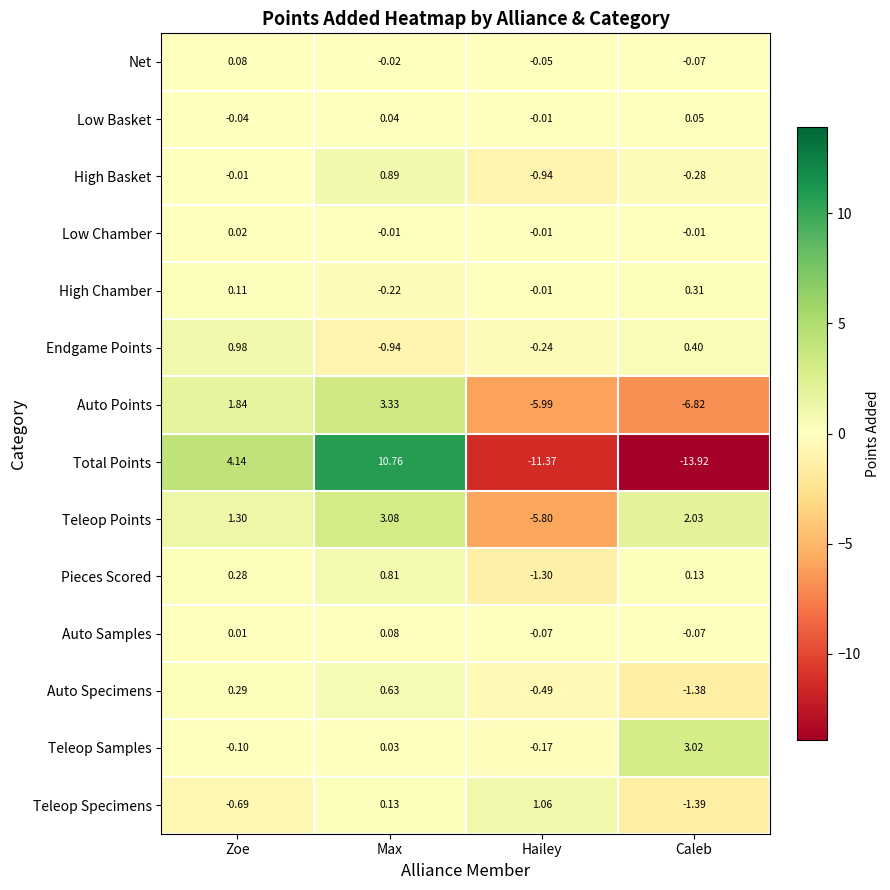

At which label does High Chamber first exceed 0?

Zoe